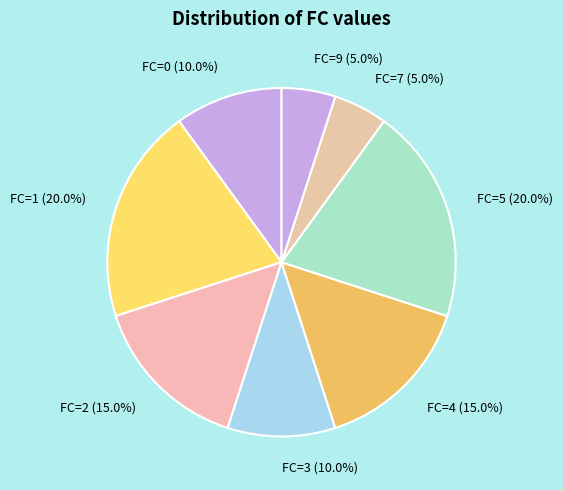

How many segments does this pie chart have?

8